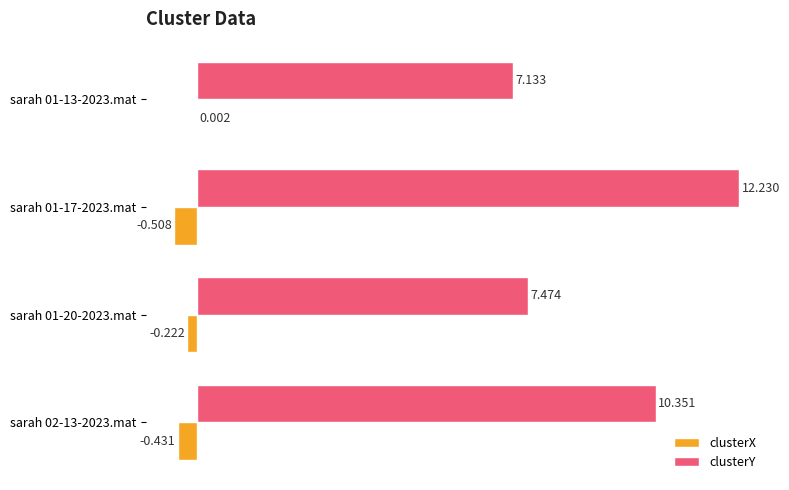

Which series has the largest total across all categories?

clusterY